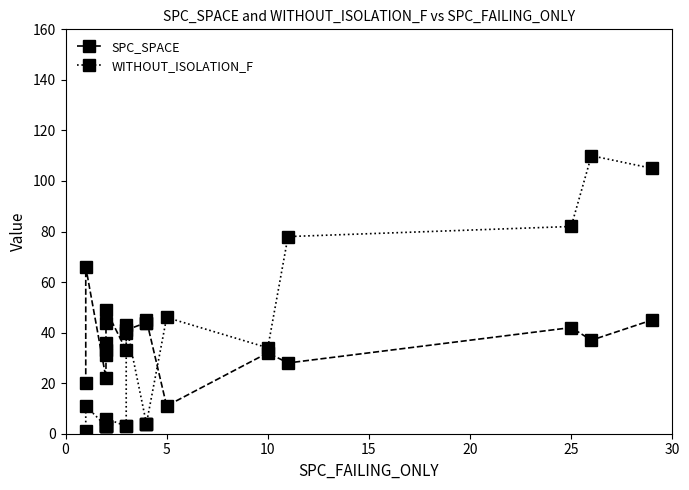

Reading left to right, what are all the values shown in this chart?

SPC_SPACE: 20	66	22	31	33	36	44	49	33	40	41	44	44	45	11	32	28	42	37	45
WITHOUT_ISOLATION_F: 1	11	3	3	3	3	3	6	3	3	43	4	4	4	46	34	78	82	110	105